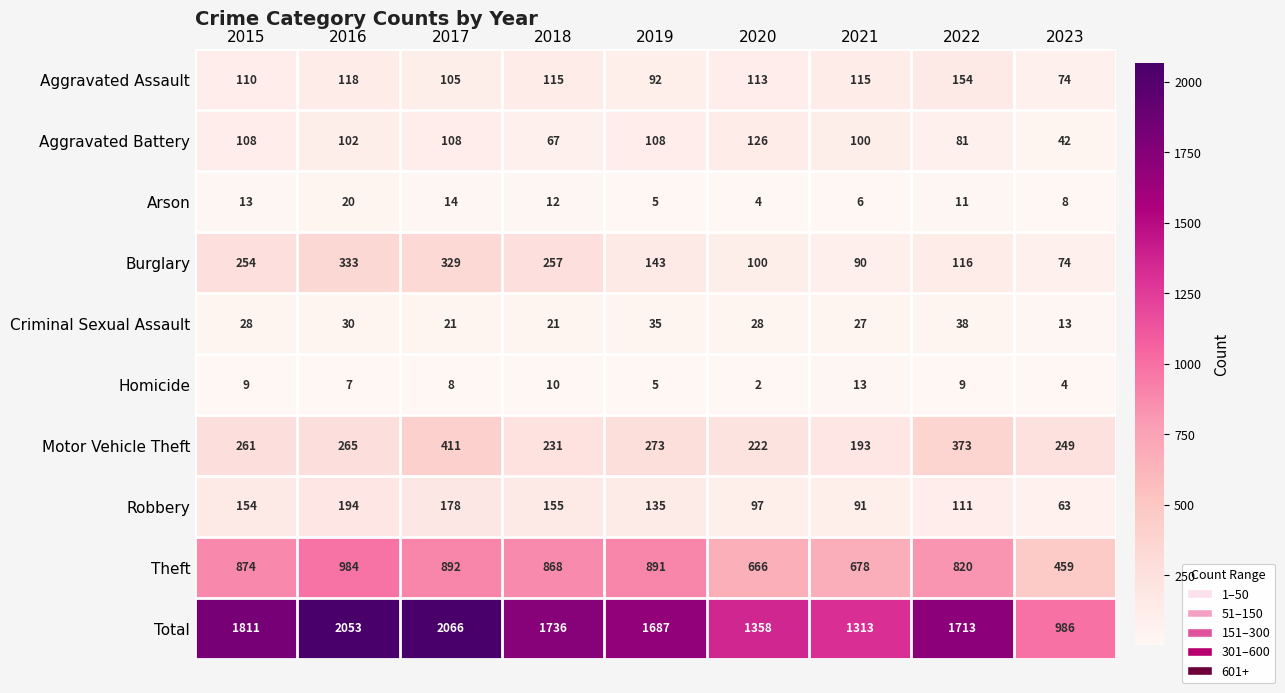

What is the difference between the Robbery values at 2022 and 2019?

24